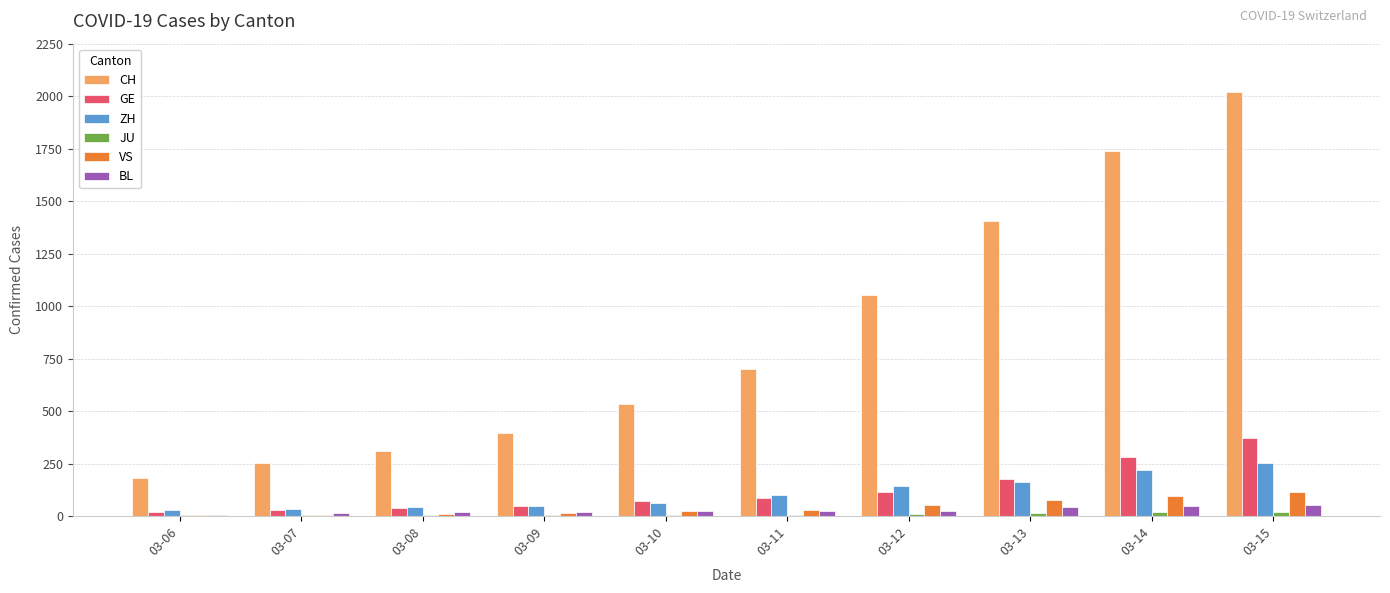

Which category has the highest value in the CH series?

03-15